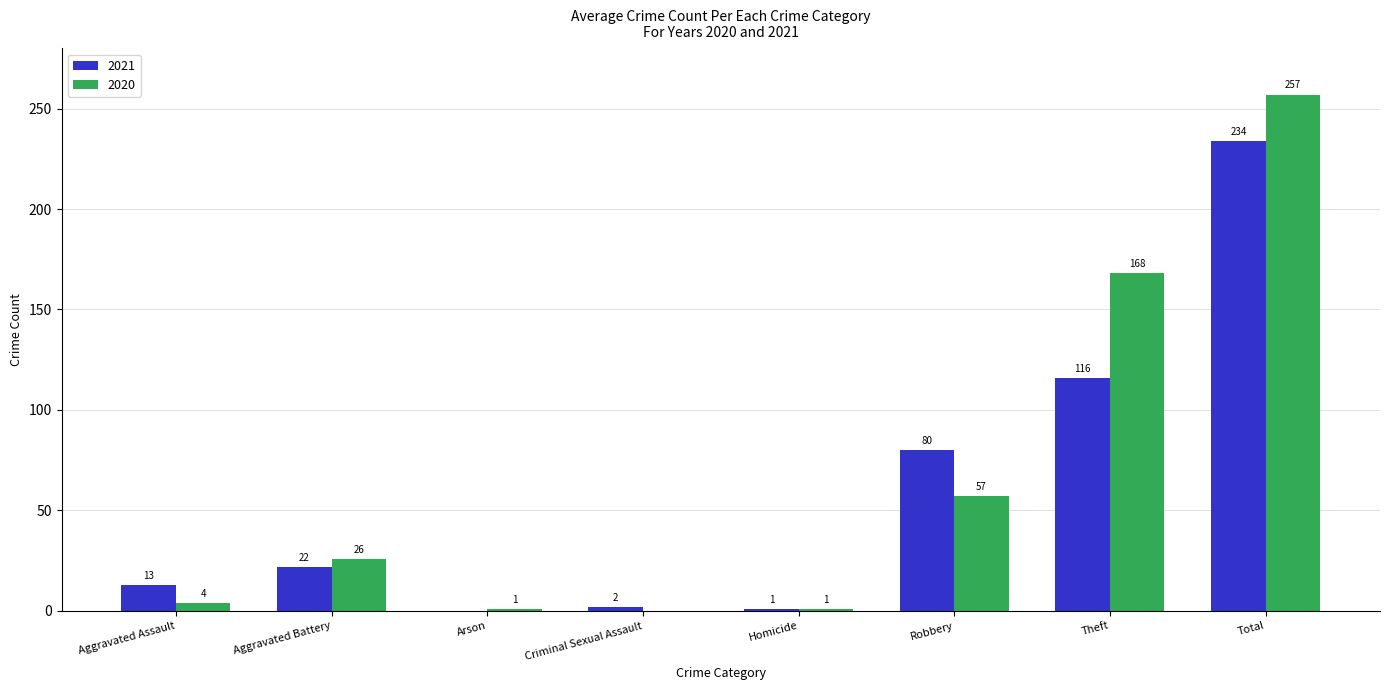

Is the value of 2020 at Arson greater than the value of 2021 at Aggravated Battery?

No